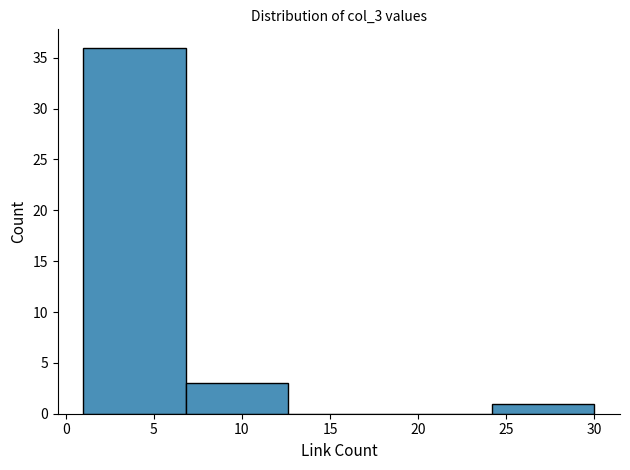

Reading left to right, transcribe this chart: for each bar, give the range it covers on the x-axis and its height. Neither the bar edges nor the heights are printed on the chart, so give them approximately, as read against the axes.

1.0 to 6.8: 36
6.8 to 12.6: 3
12.6 to 18.4: 0
18.4 to 24.2: 0
24.2 to 30.0: 1